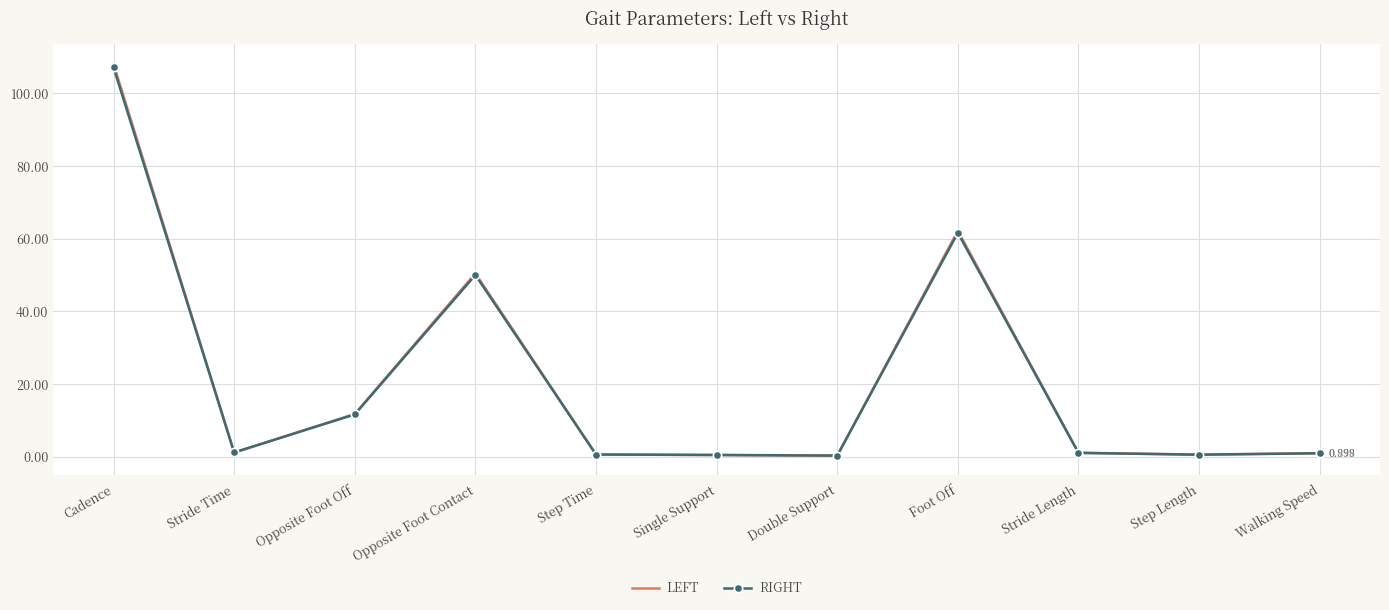

At which category is the sum across all series the highest?

Cadence